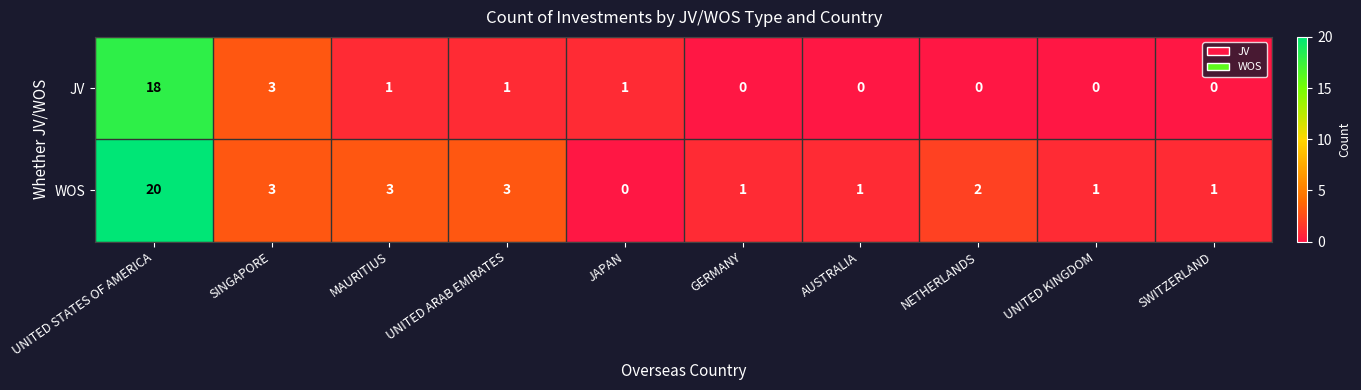

Reading left to right, what are all the values shown in this chart?

JV: 18	3	1	1	1	0	0	0	0	0
WOS: 20	3	3	3	0	1	1	2	1	1